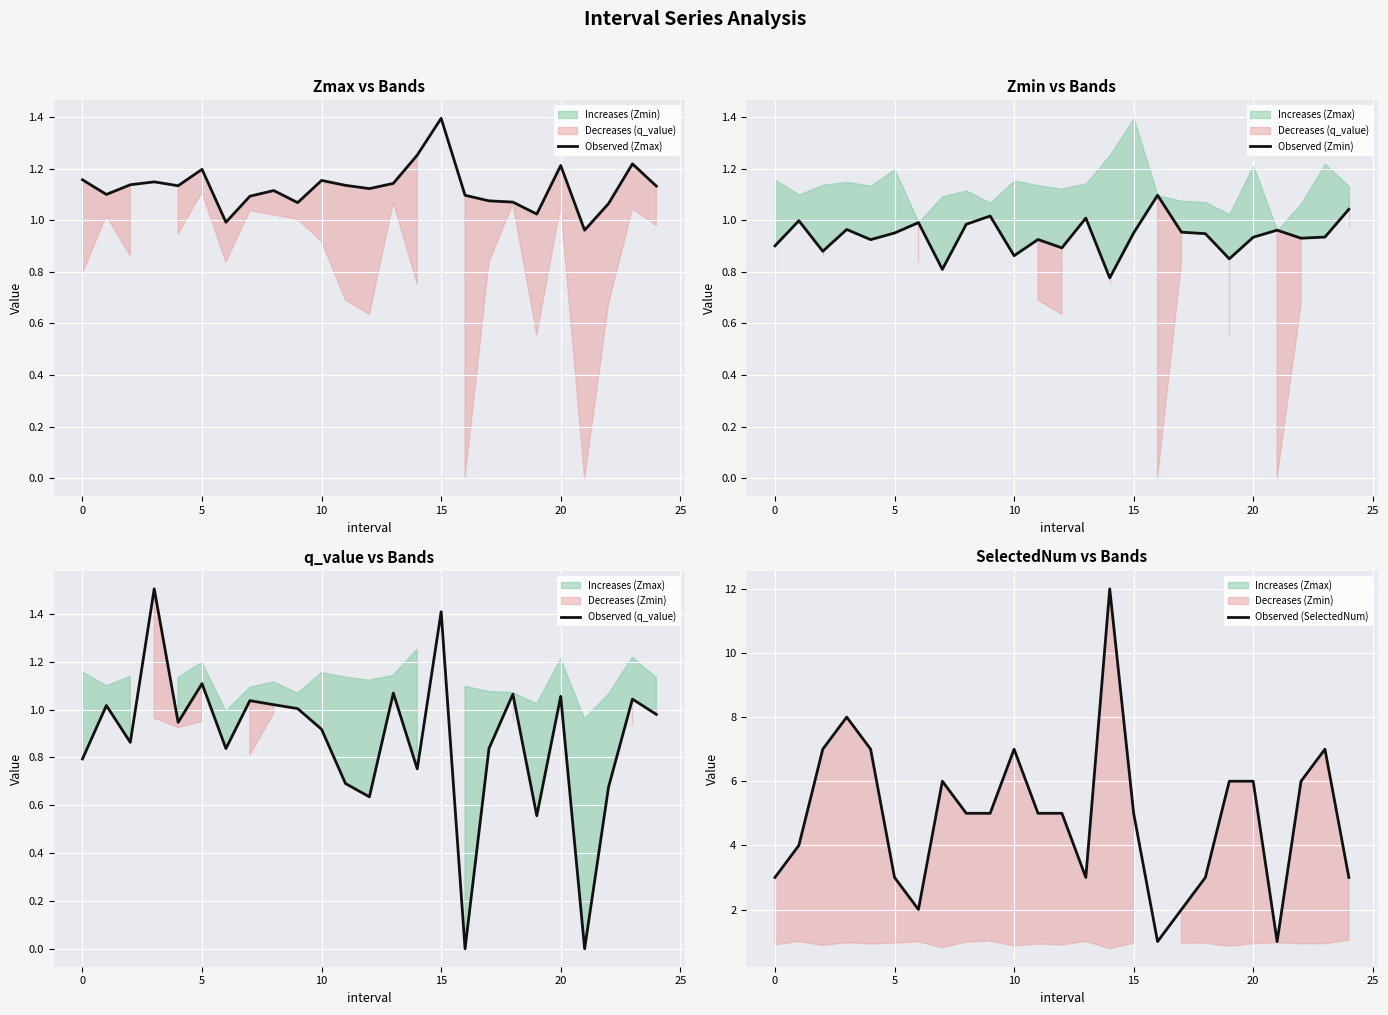

What is the label of the 6th point from the right?

19